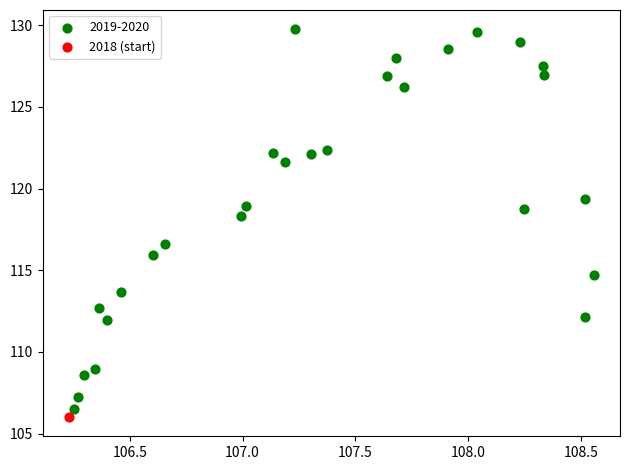

Which series reaches the minimum Y coordinate?

2018 (start)